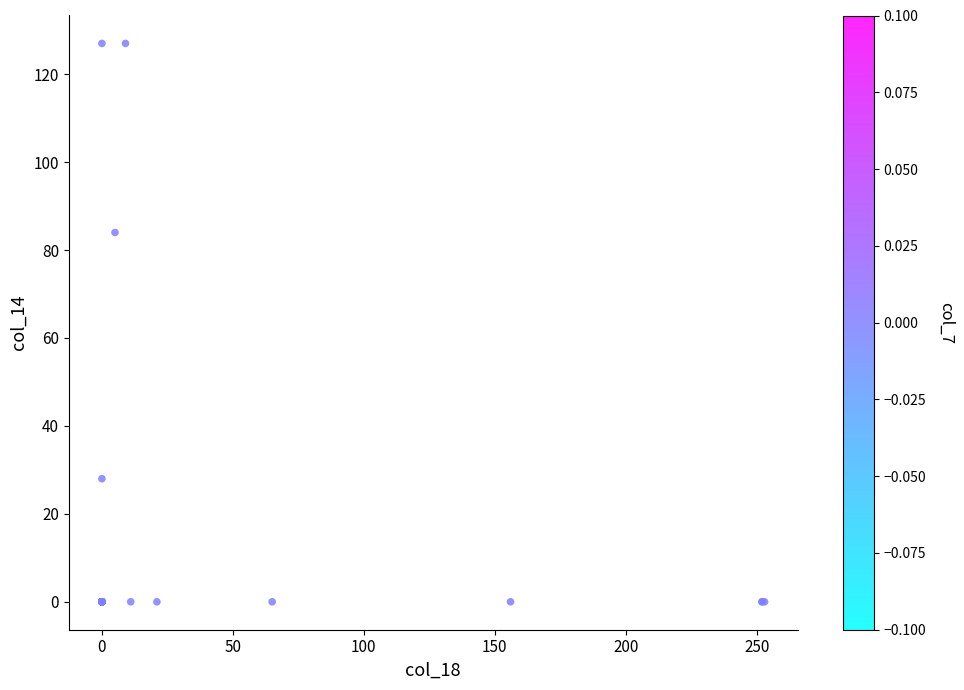

What Y value in the scatter plot is closest to 63?

84